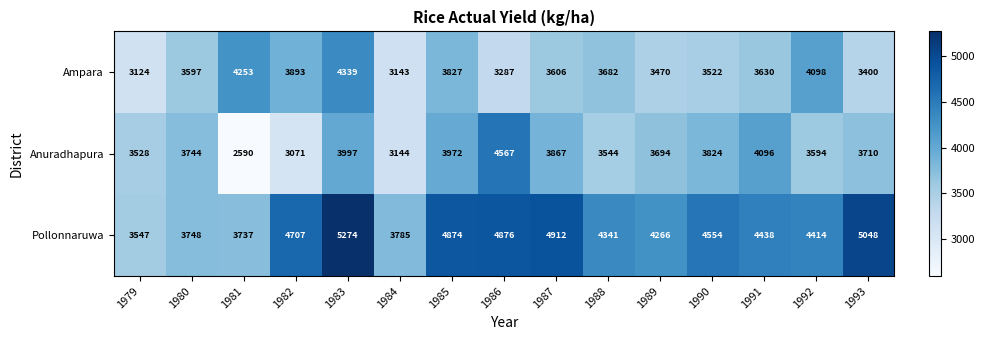

At which category does the chart reach its minimum across all series?

1981